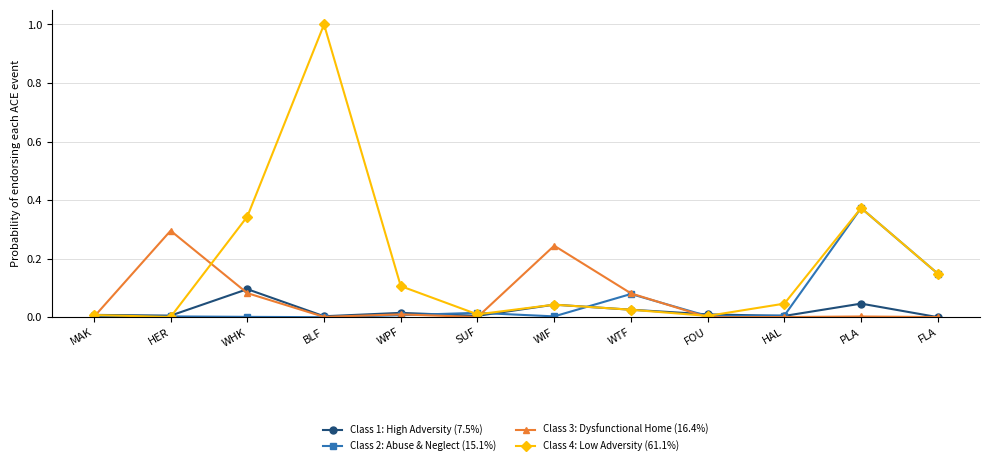

How many lines are shown in the chart?

4